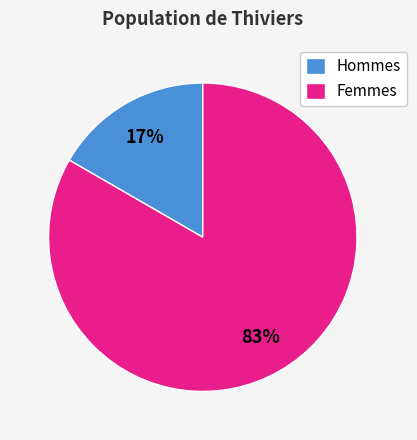

True or false: Hommes accounts for 17% of the total.

True